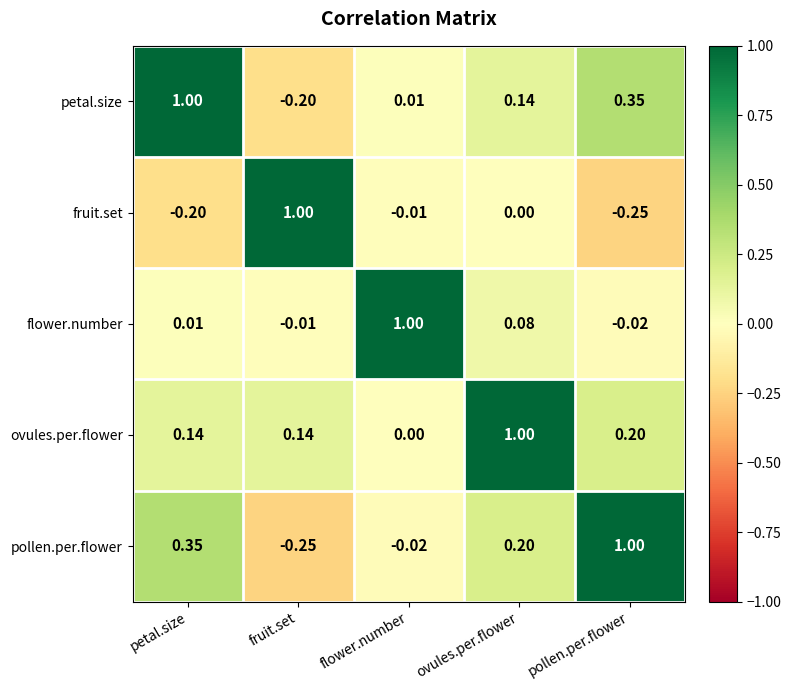

Rank the series at petal.size from highest to lowest value.

petal.size, pollen.per.flower, ovules.per.flower, flower.number, fruit.set